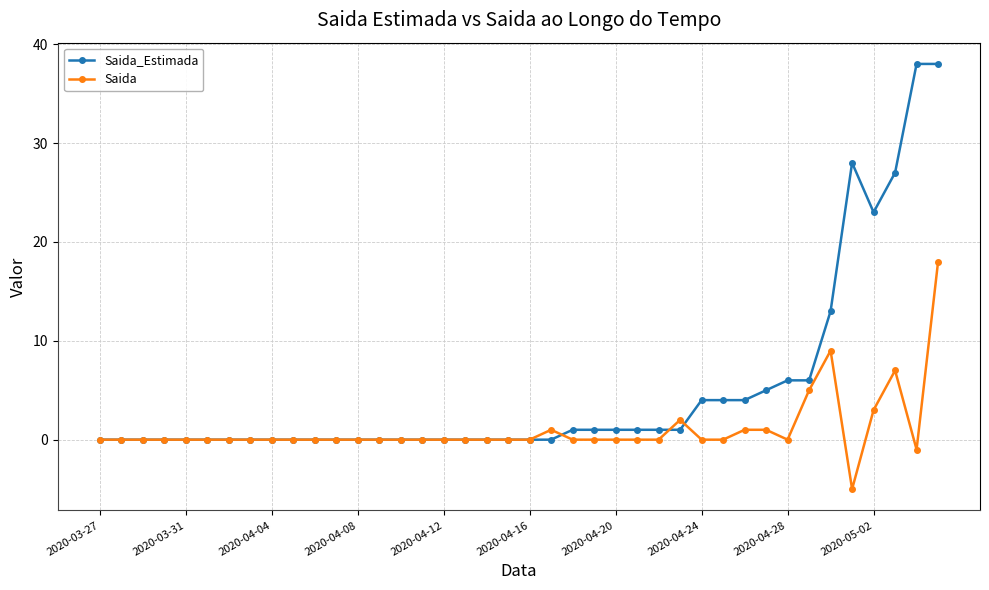

What is the lowest value of the Saida series?

-5